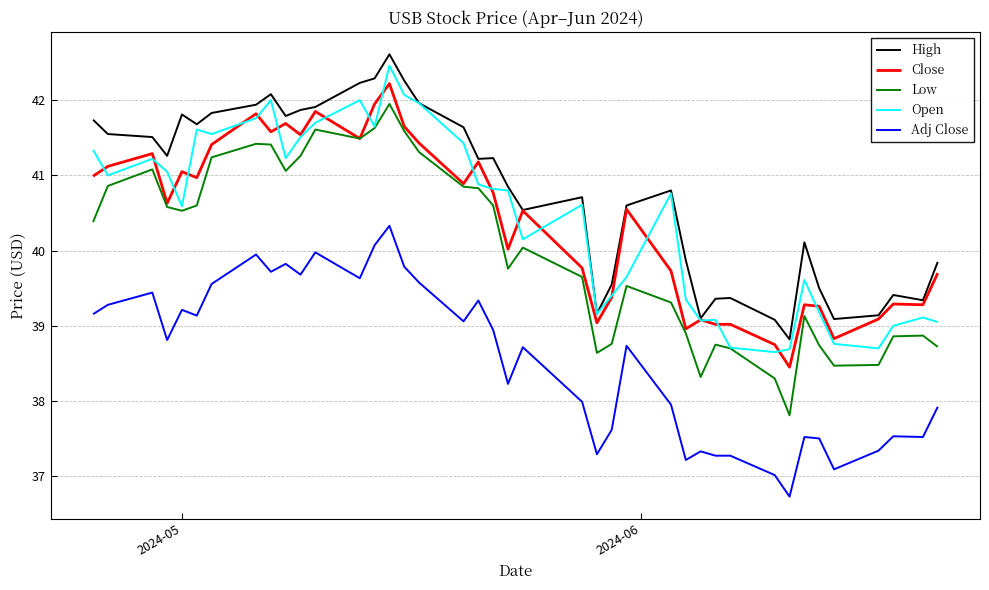

Which series has the widest spread of values?

Low